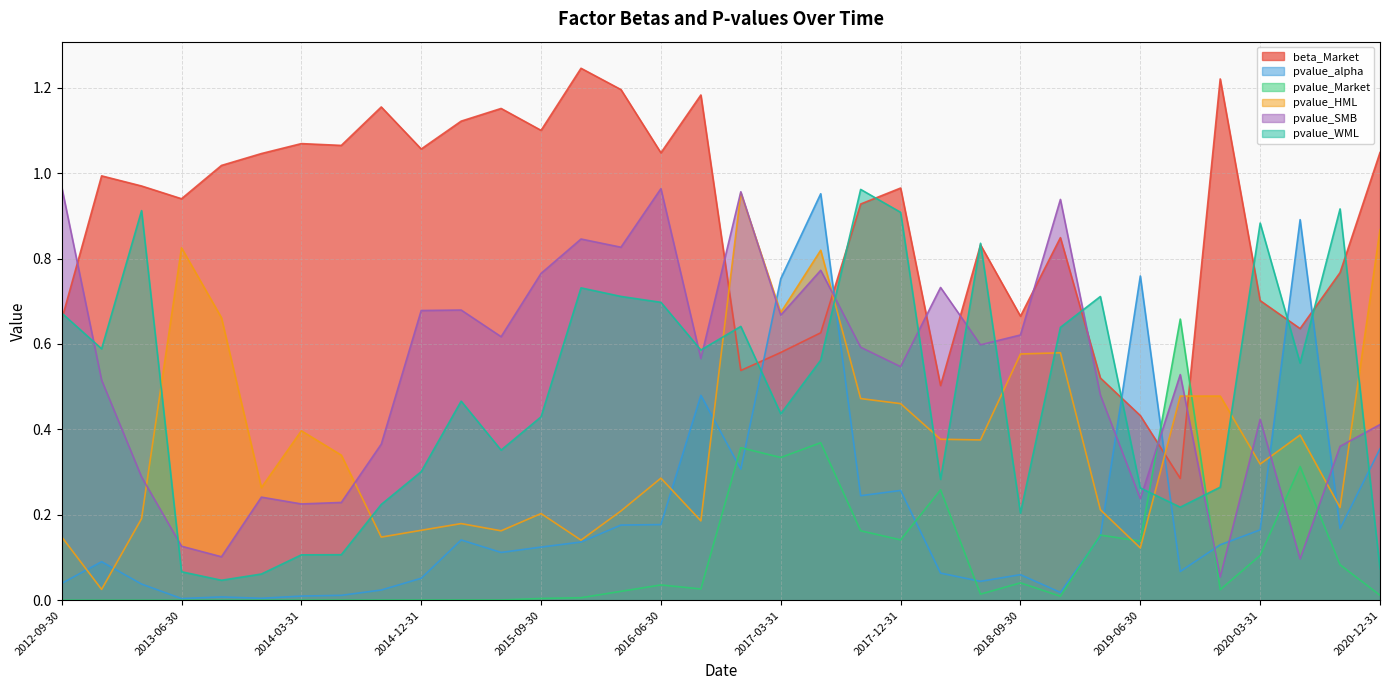

At which label does pvalue_HML reach its peak?

2016-12-31